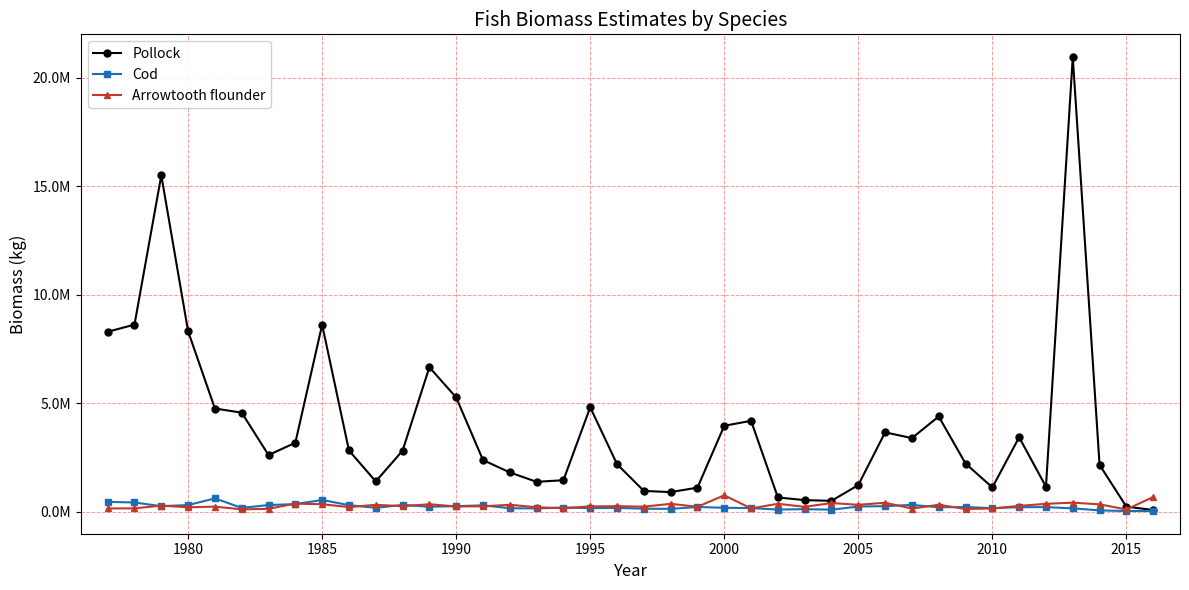

Does the chart have visible grid lines?

Yes